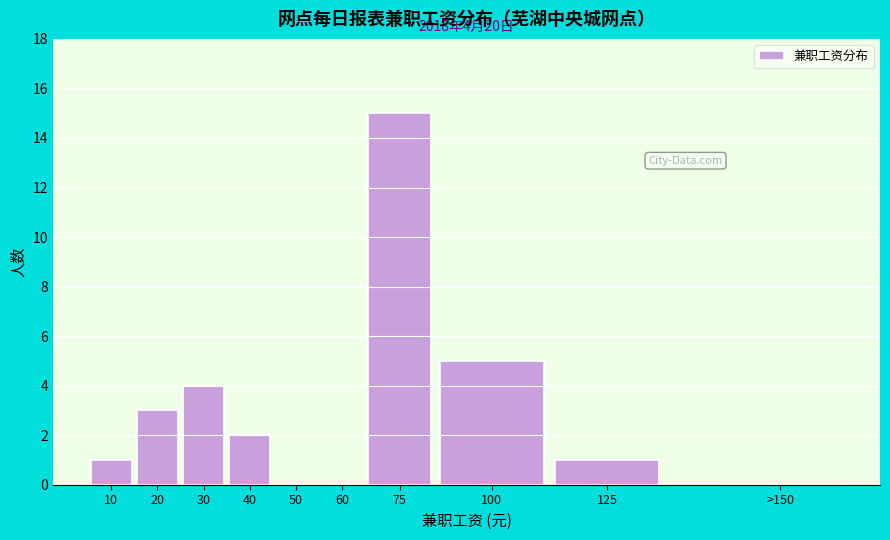

Reading left to right, list all the values displayed in this chart.

10=1	20=3	30=4	40=2	50=0	60=0	75=15	100=5	125=1	>150=0